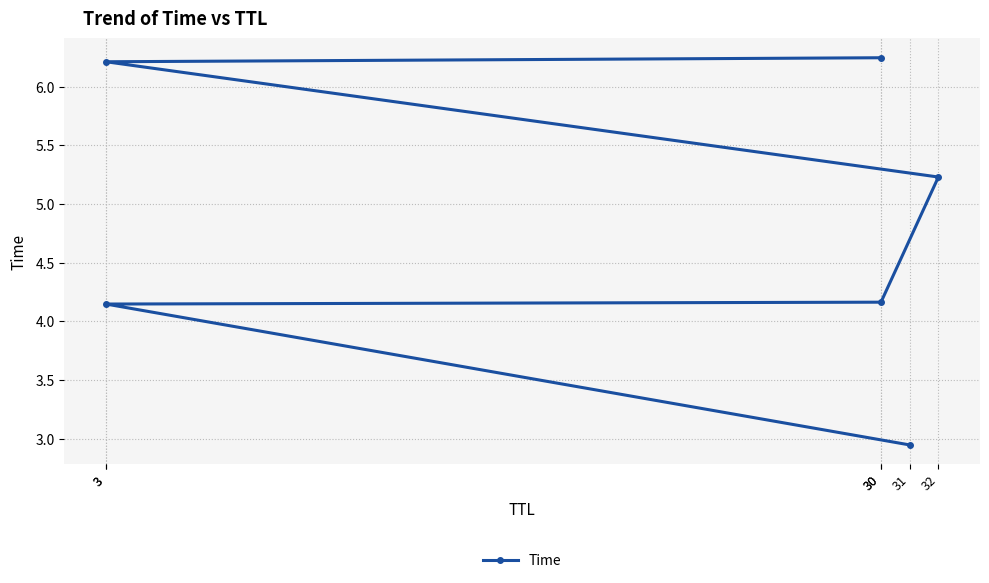

Where is the data nearest to the value 4?

3